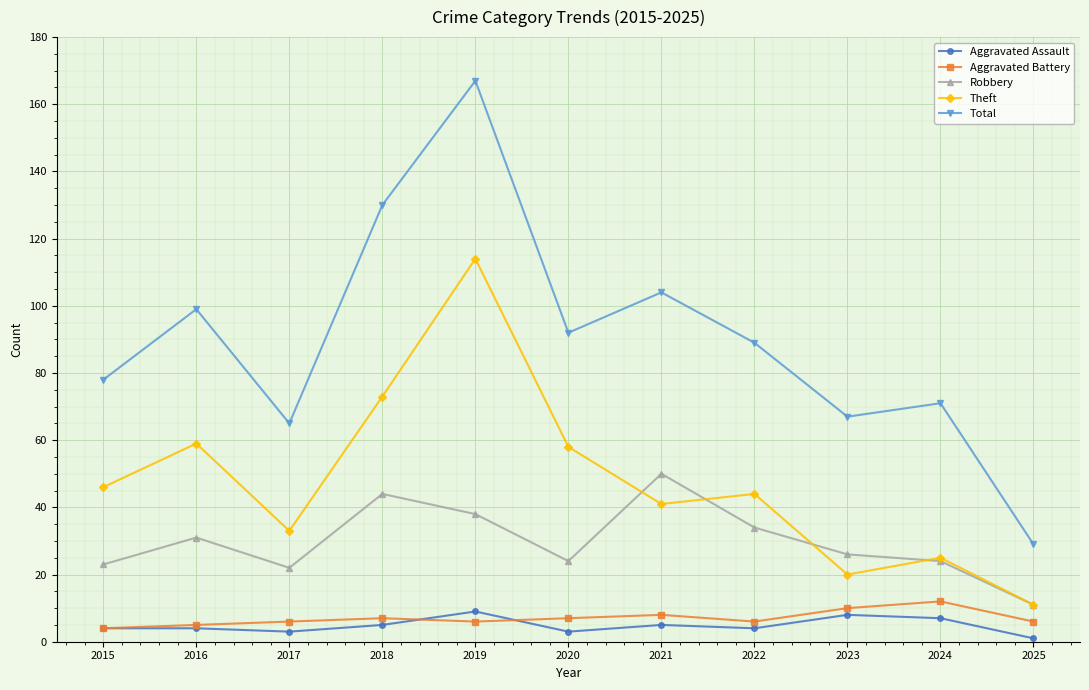

True or false: Robbery and Aggravated Assault intersect in this chart.

False